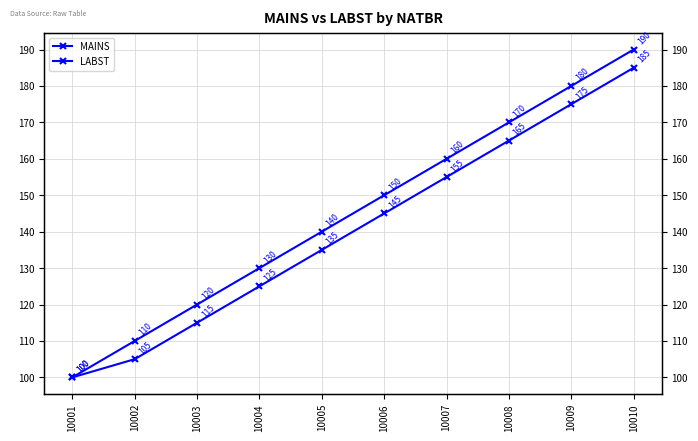

How many values in the LABST series are below 145?

5